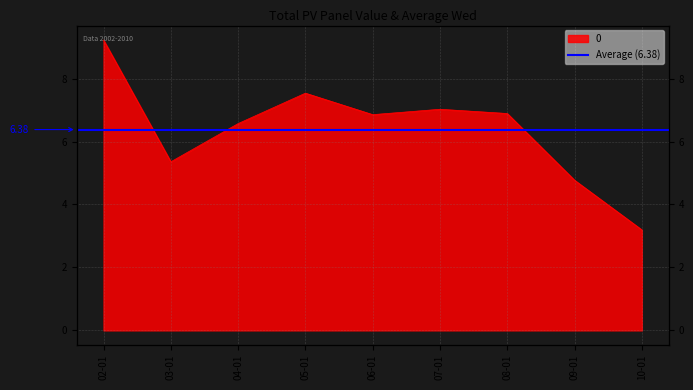

True or false: the data has more than 1 interior local peaks.

True